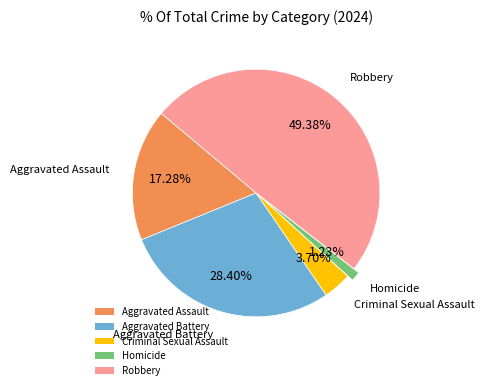

Count the number of slices in the pie.

5